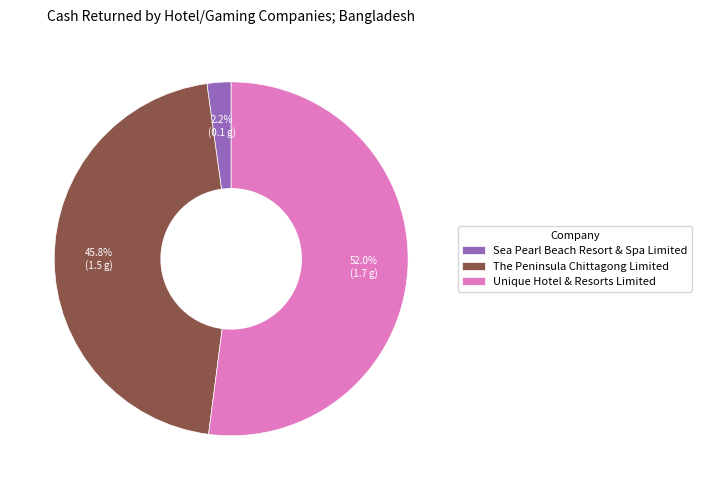

Which slice is the largest?

Unique Hotel & Resorts Limited